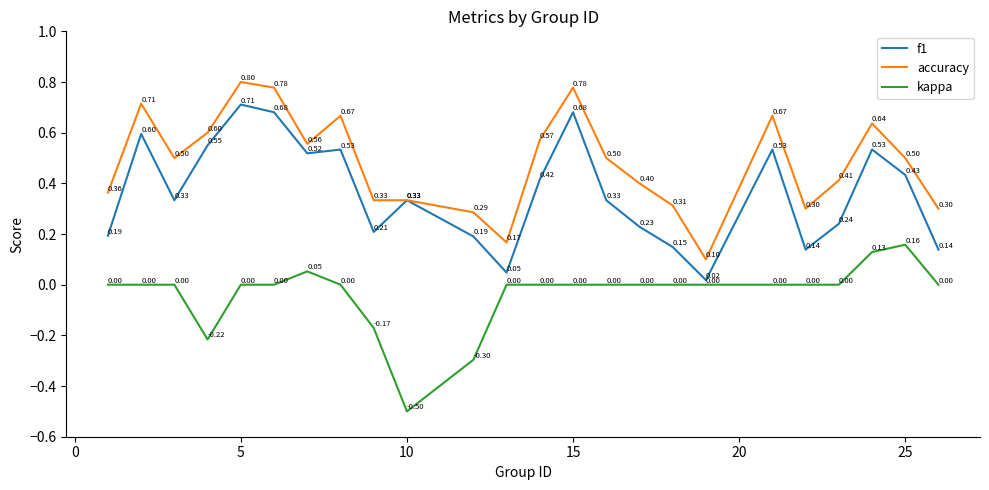

True or false: f1 and kappa intersect in this chart.

False